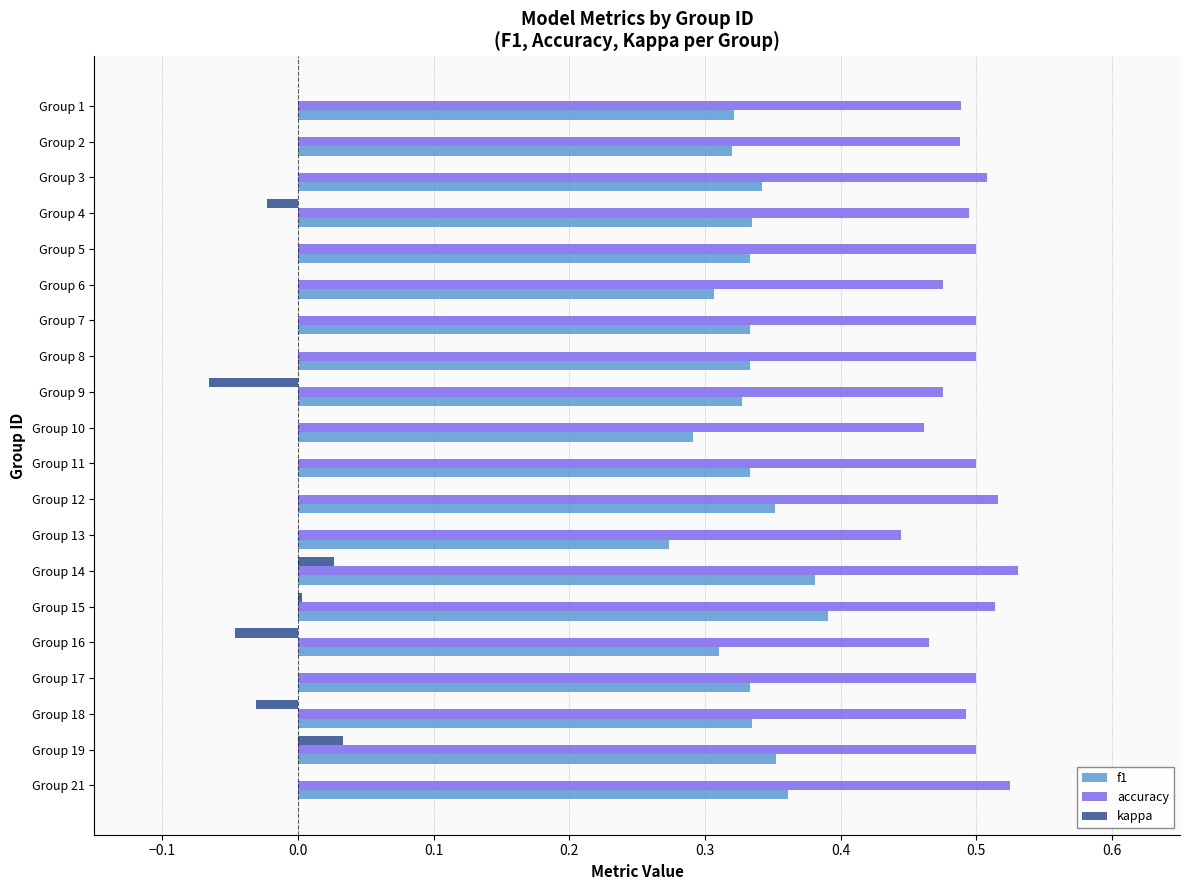

What is the sum of the f1 values at Group 17 and Group 2?

0.7